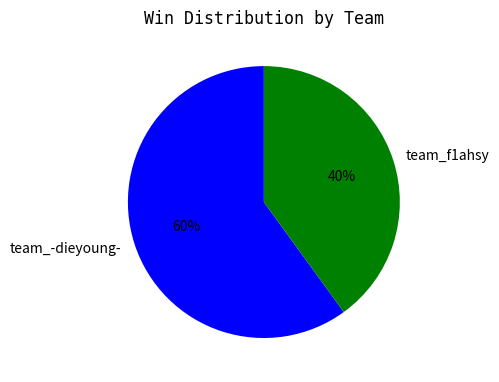

Rank the categories by value from highest to lowest.

team_-dieyoung-, team_f1ahsy